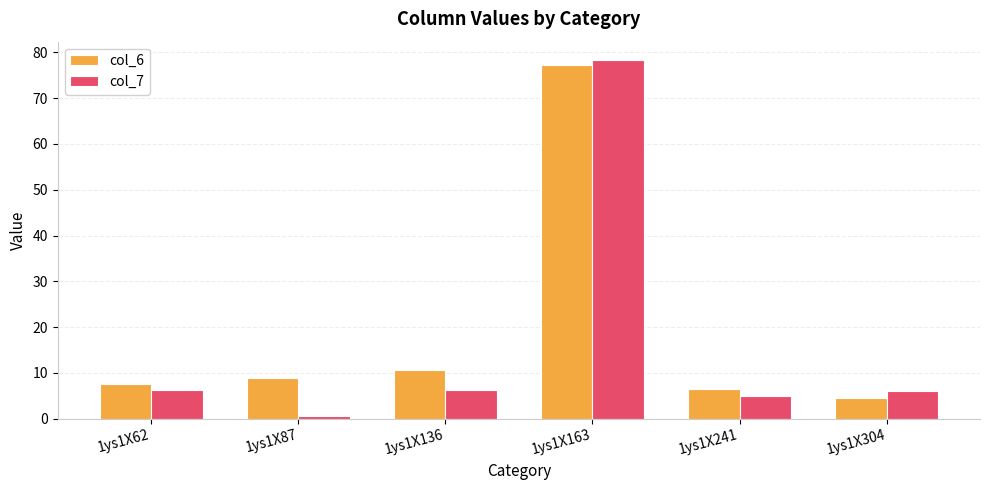

Which series has the widest spread of values?

col_7